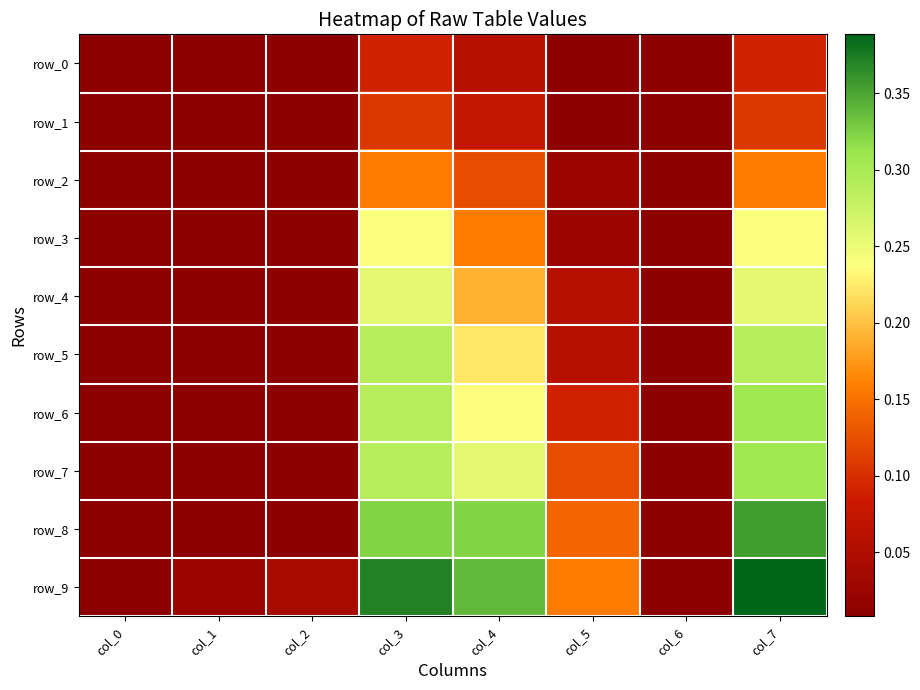

Which series has the largest total across all categories?

row_9